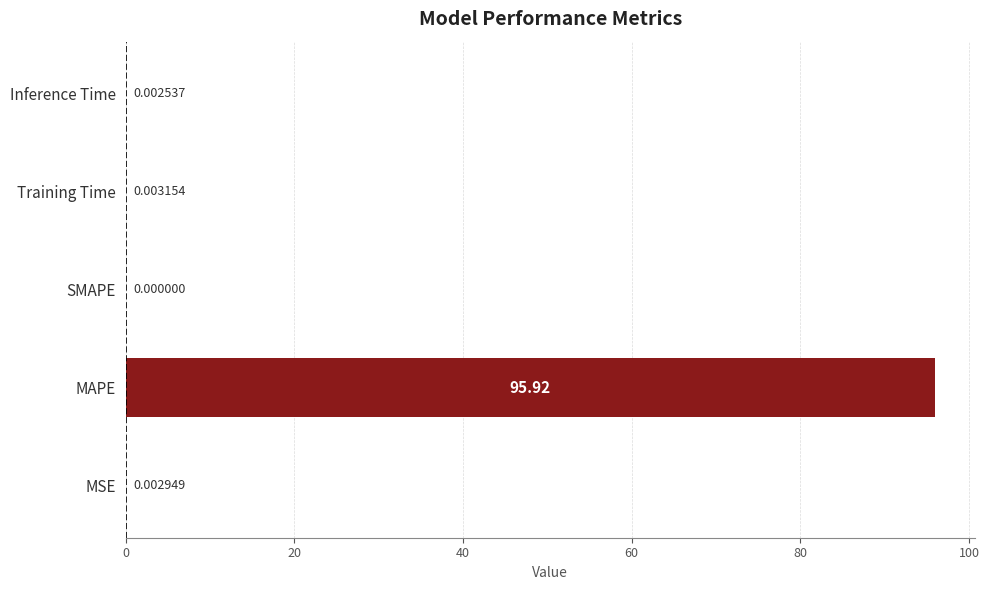

How many positive values are there?

4